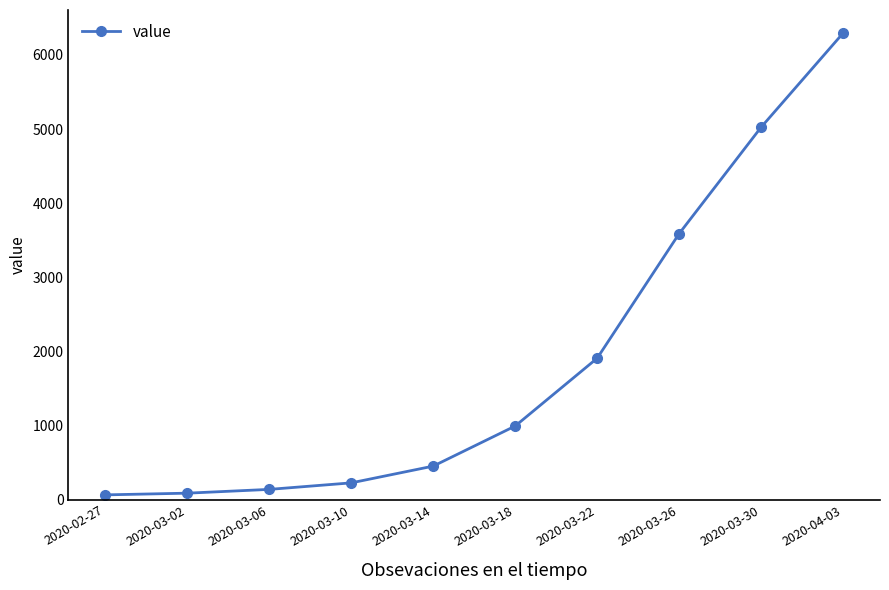

The chart shows a value of 8045 at 2020-03-30. True or false?

False